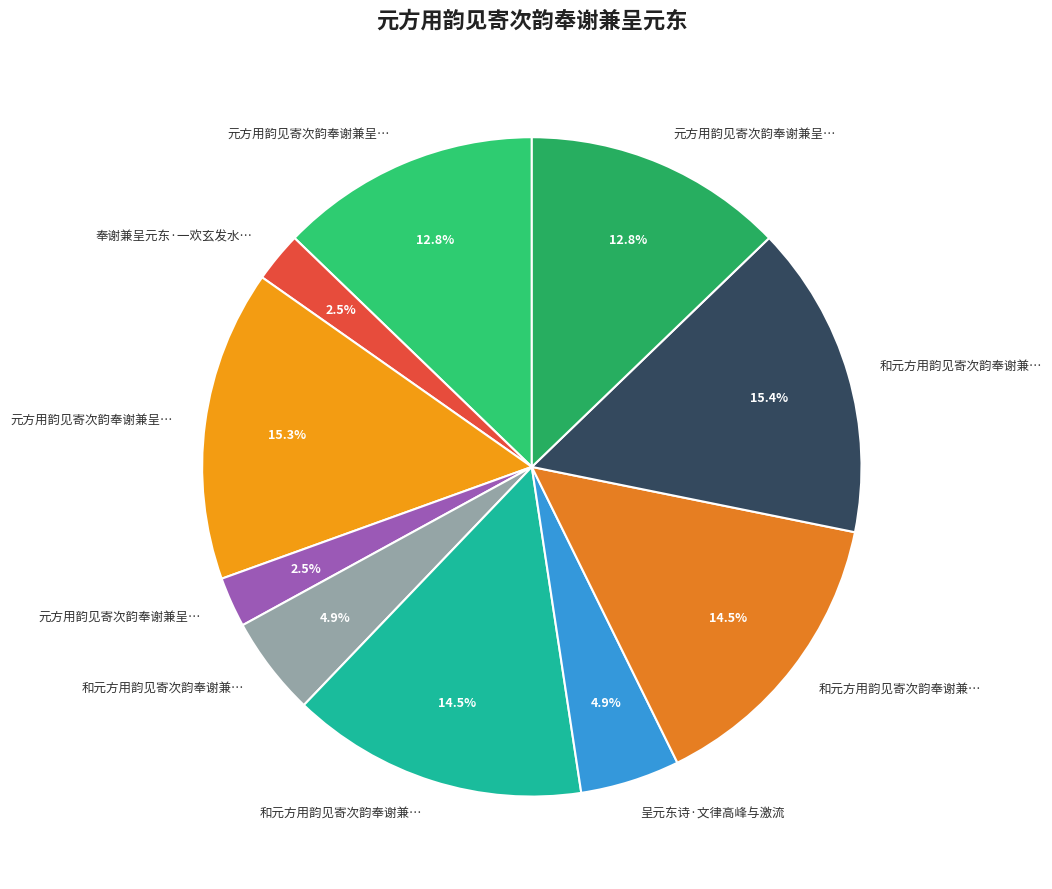

What is the largest slice in the pie chart?

和元方用韵见寄次韵奉谢兼呈元东诗二首